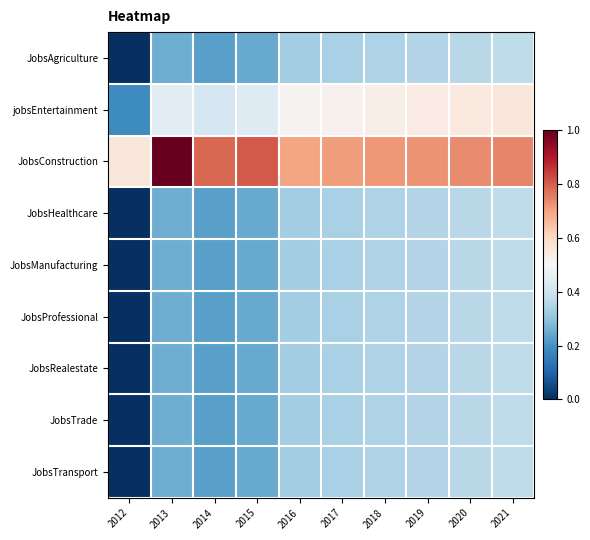

How many categories are shown in the chart?

10